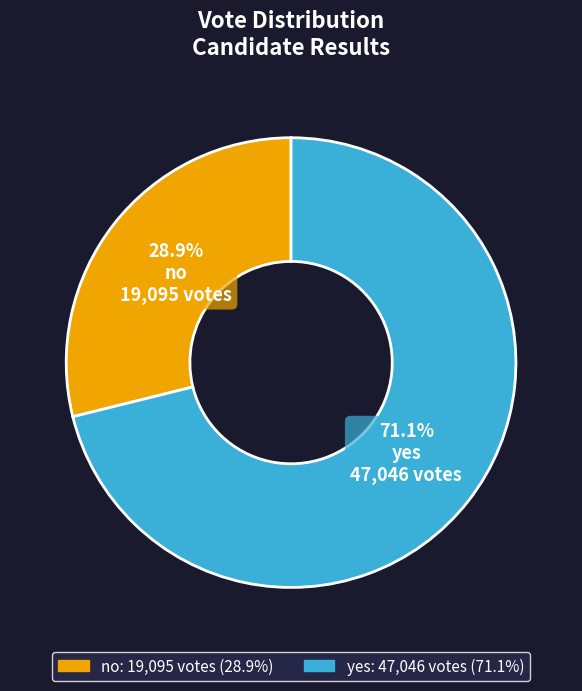

What percentage is the no slice, to the nearest percent?

29%